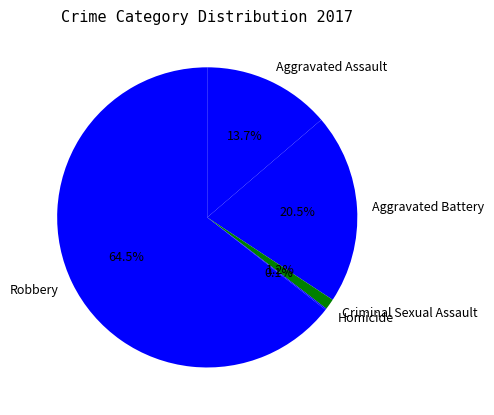

Does Robbery account for over 50% of the chart?

Yes